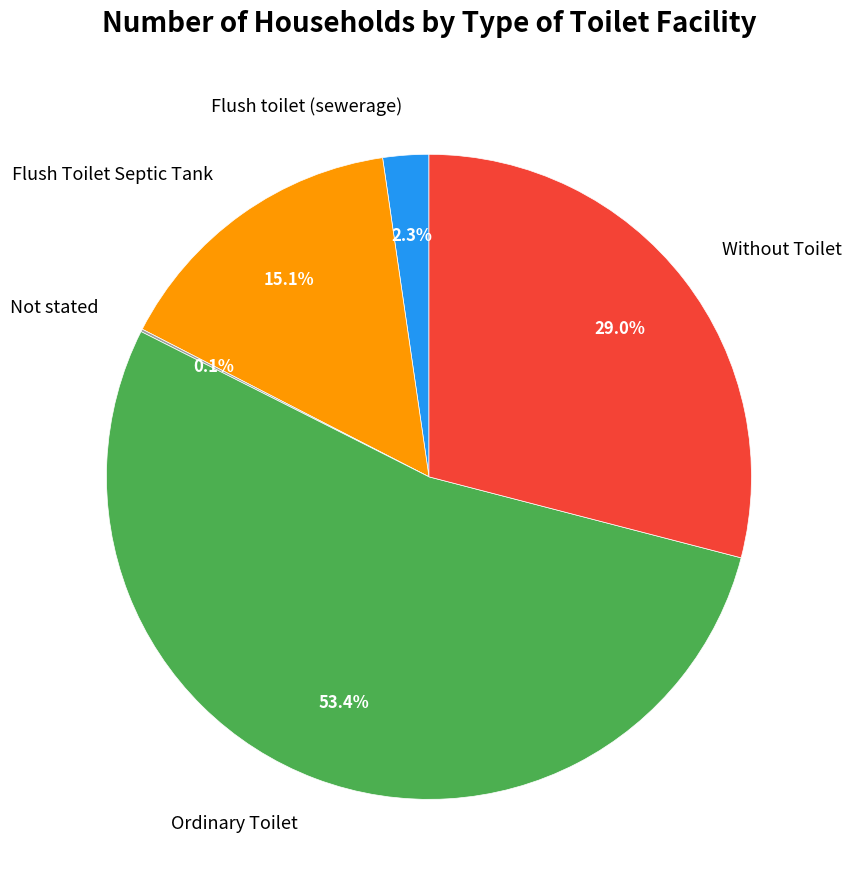

To the nearest percent, what percentage of the pie is Without Toilet?

29%